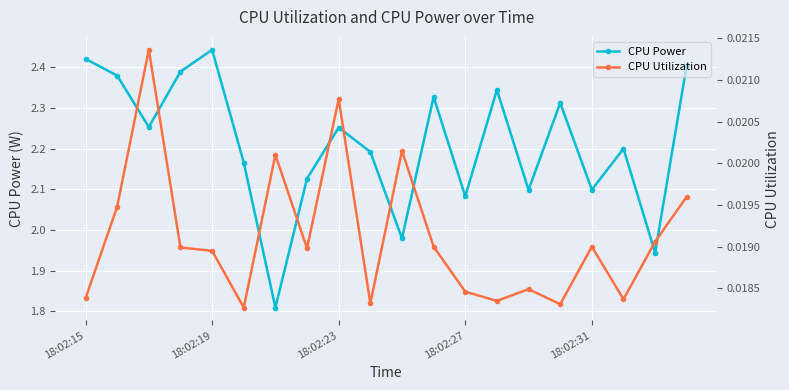

Count the number of categories in the chart.

20